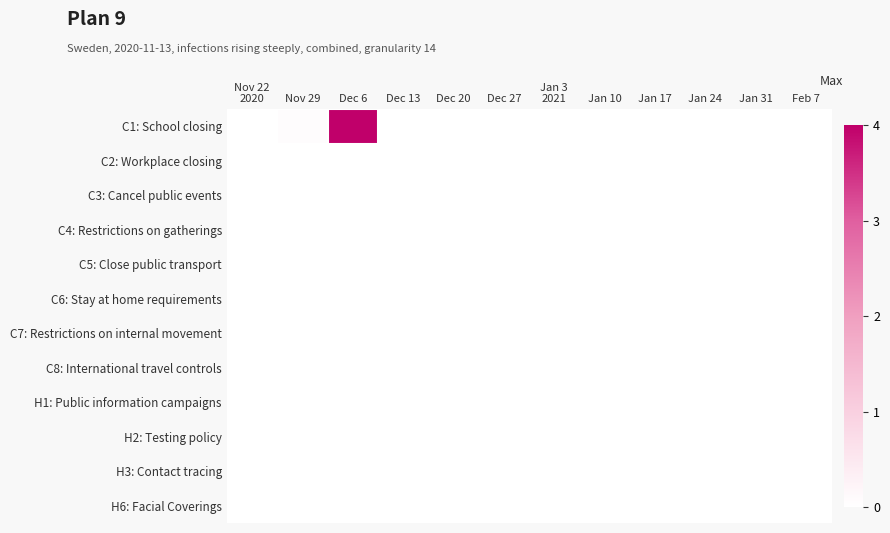

Which category has the highest value across all series?

Dec 6